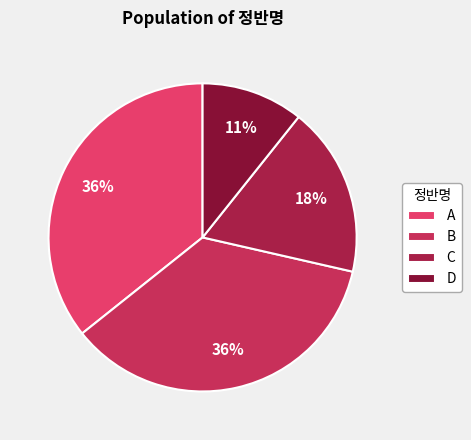

To the nearest percent, what is the difference between the A and D slice percentages?

25%